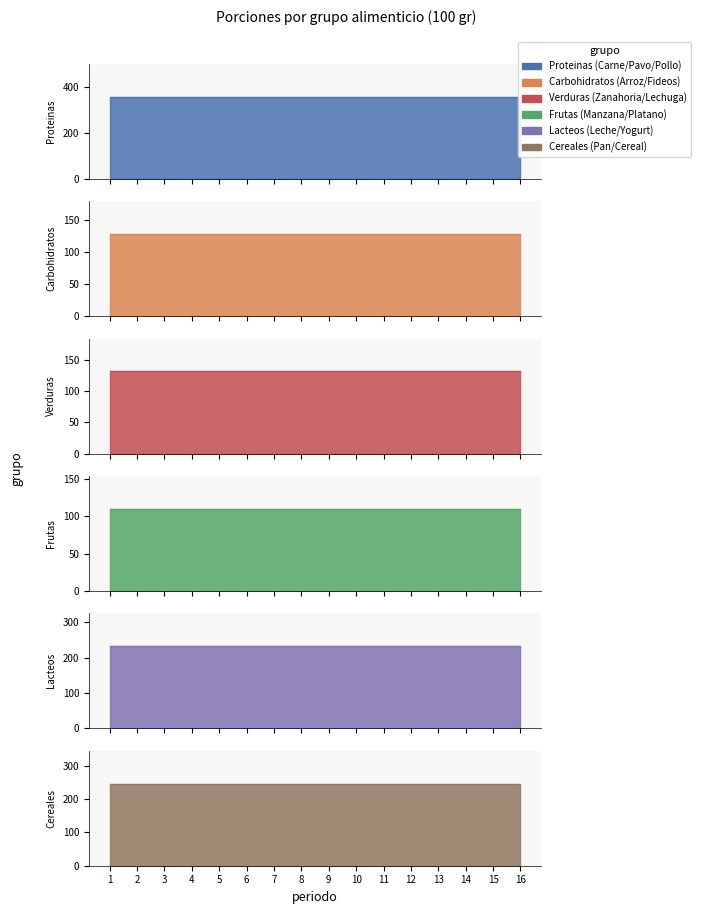

Between 16 and 4, which is larger?

16